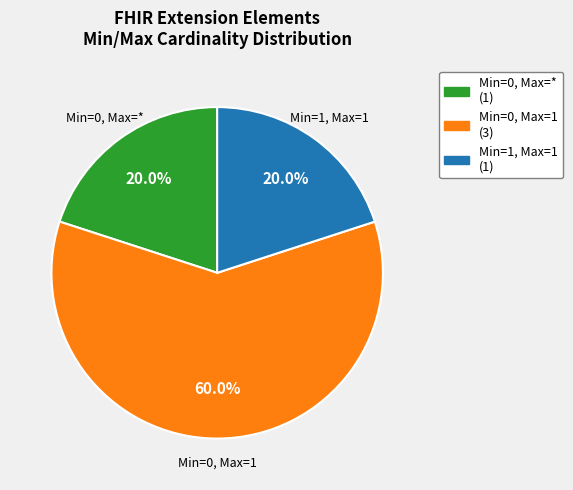

Count the number of slices in the pie.

3